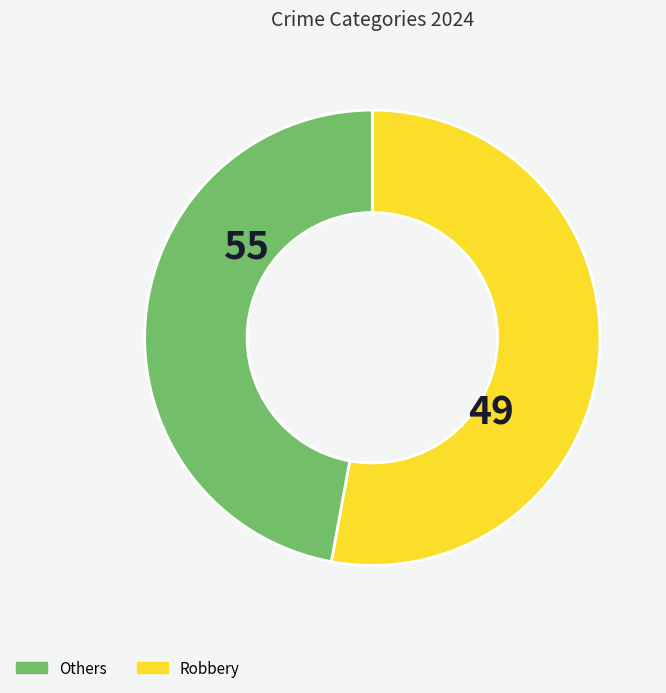

Is there any slice that represents more than half of the pie?

Yes